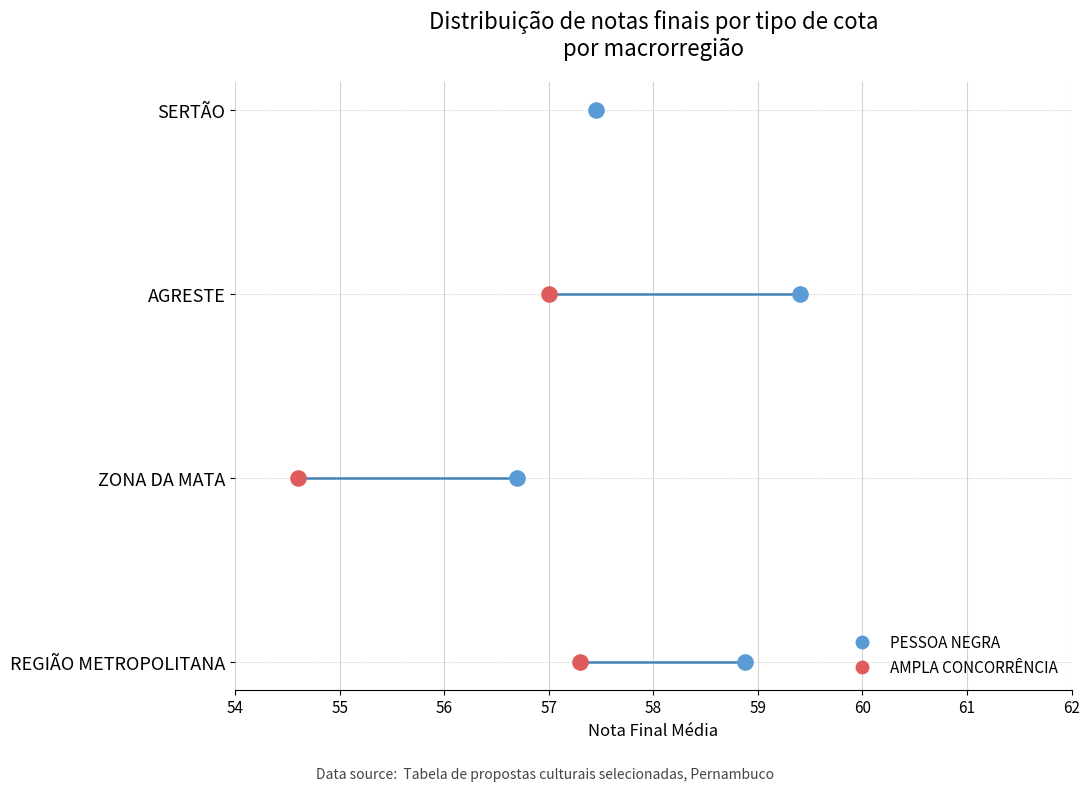

What are all the series names shown in the legend?

PESSOA NEGRA, AMPLA CONCORRÊNCIA